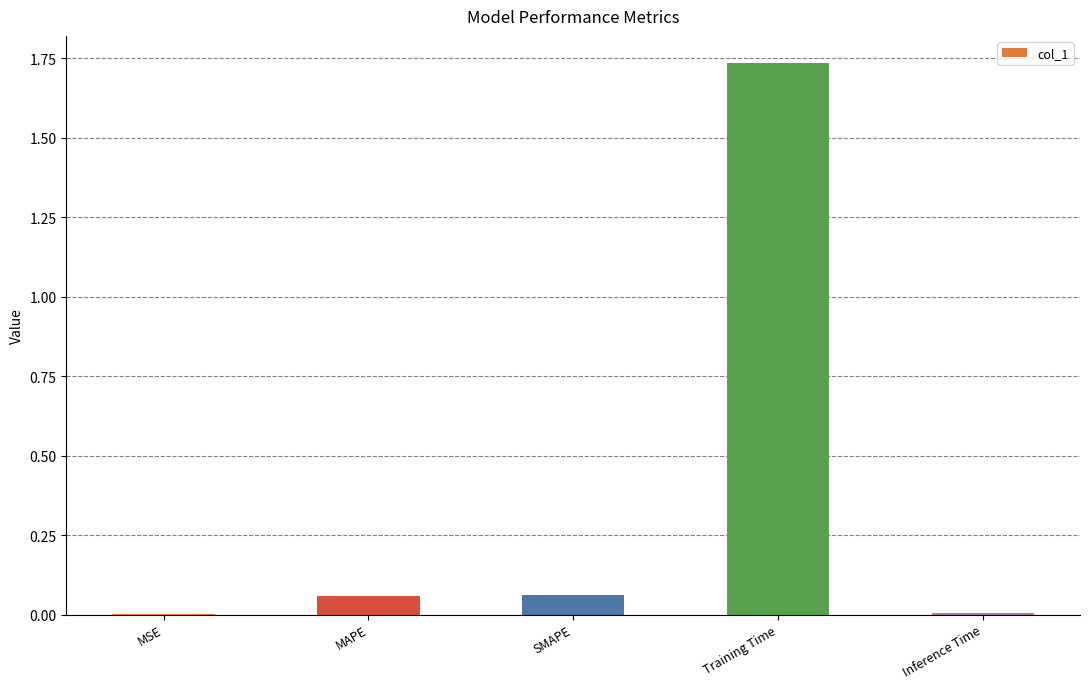

Which label corresponds to the largest value in the chart?

Training Time